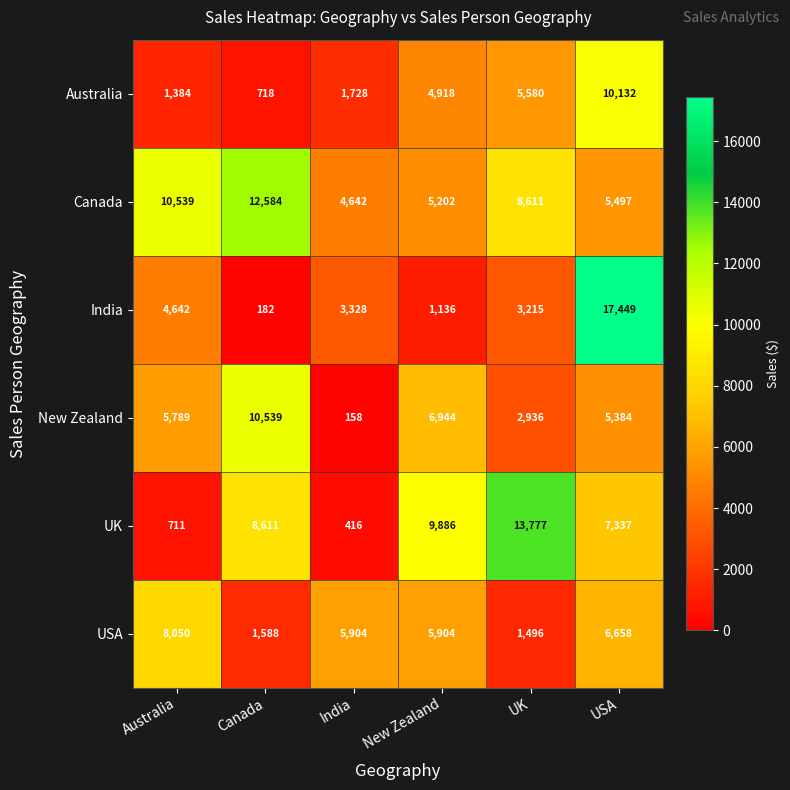

True or false: UK has a value of 711 at Australia.

True